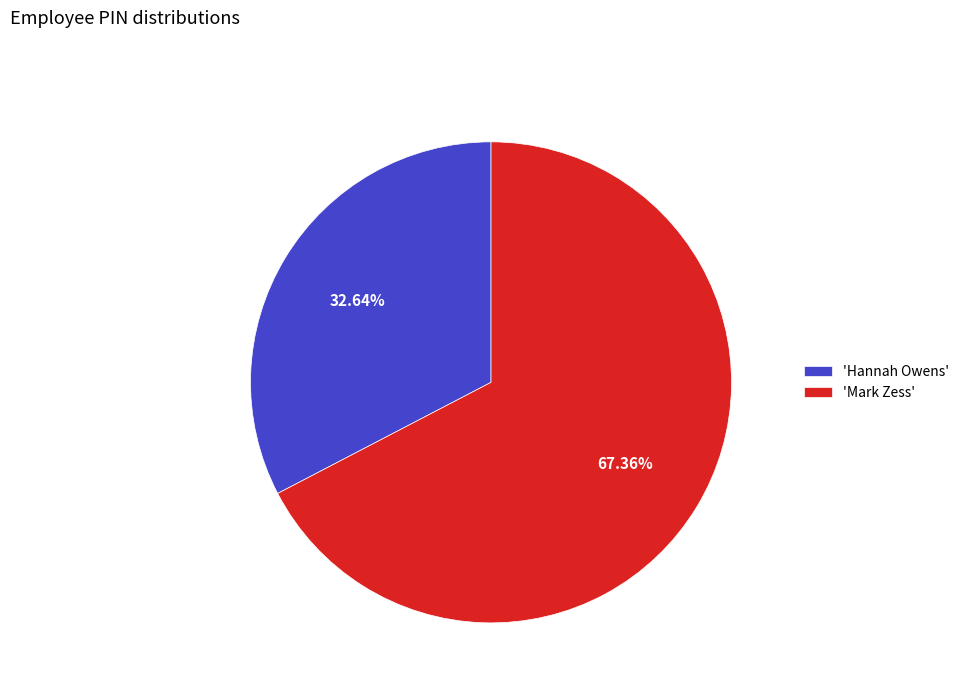

Which has a higher value, 'Hannah Owens' or 'Mark Zess'?

'Mark Zess'